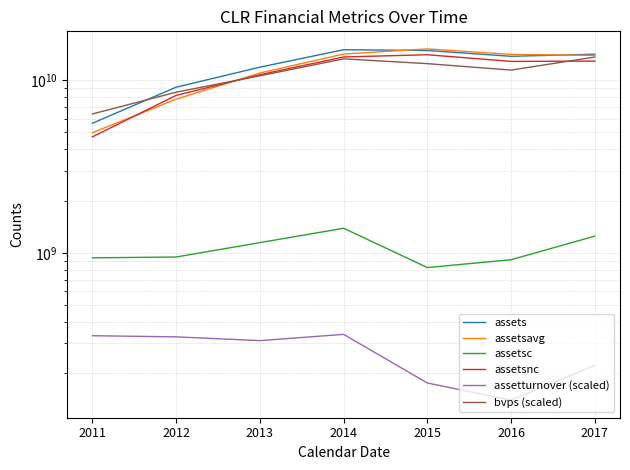

Rank the series by their maximum value, from highest to lowest.

assetsavg, assets, assetsnc, bvps (scaled), assetsc, assetturnover (scaled)